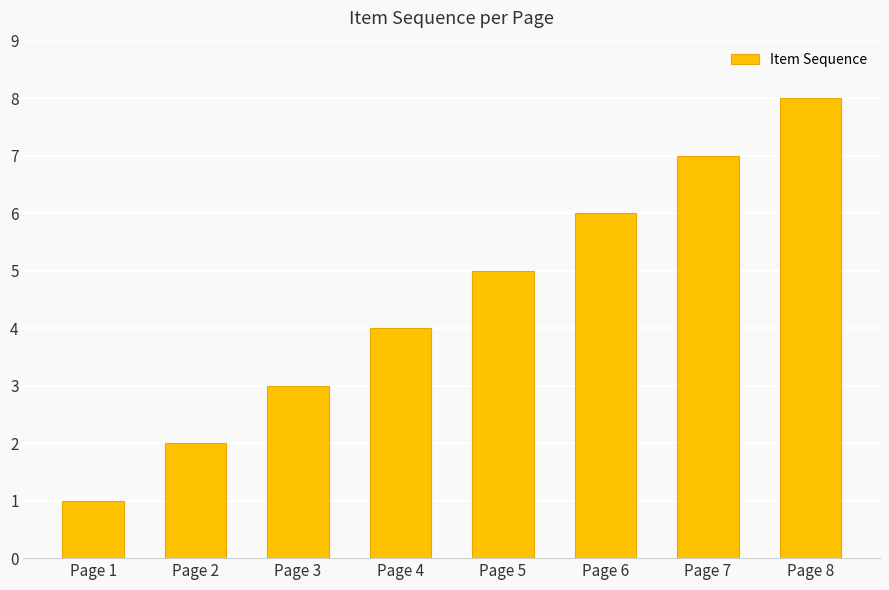

How many categories are shown in the chart?

8